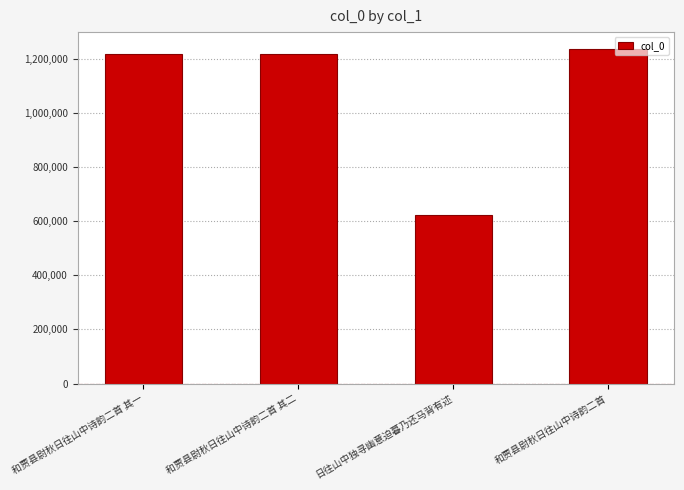

Is it true that the value at 日往山中独寻幽意迫暮乃还马背有述 is 904460?

False